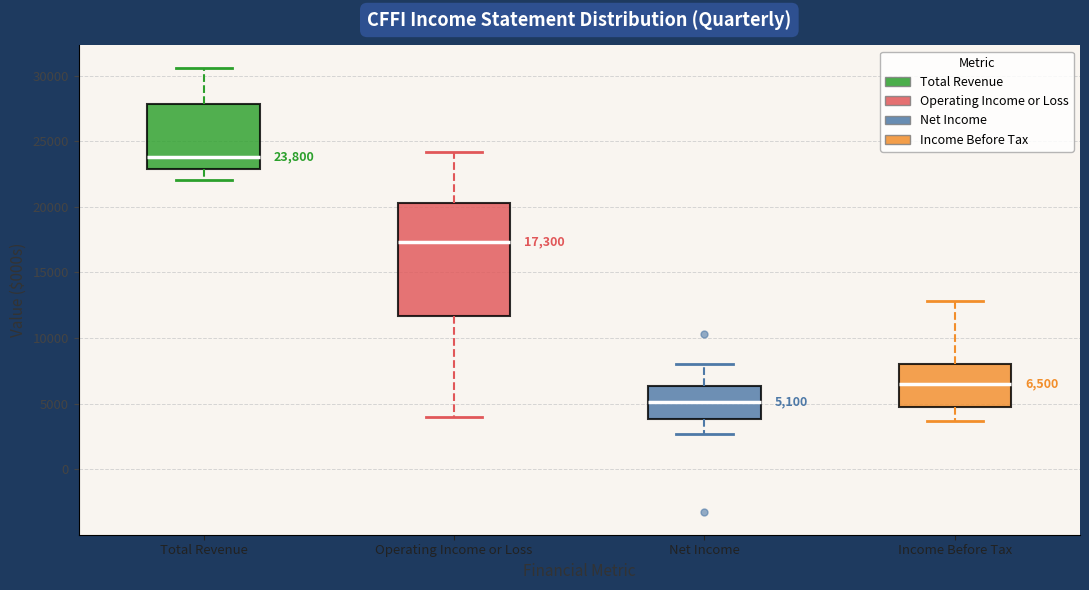

Which box's median line is the highest?

Total Revenue